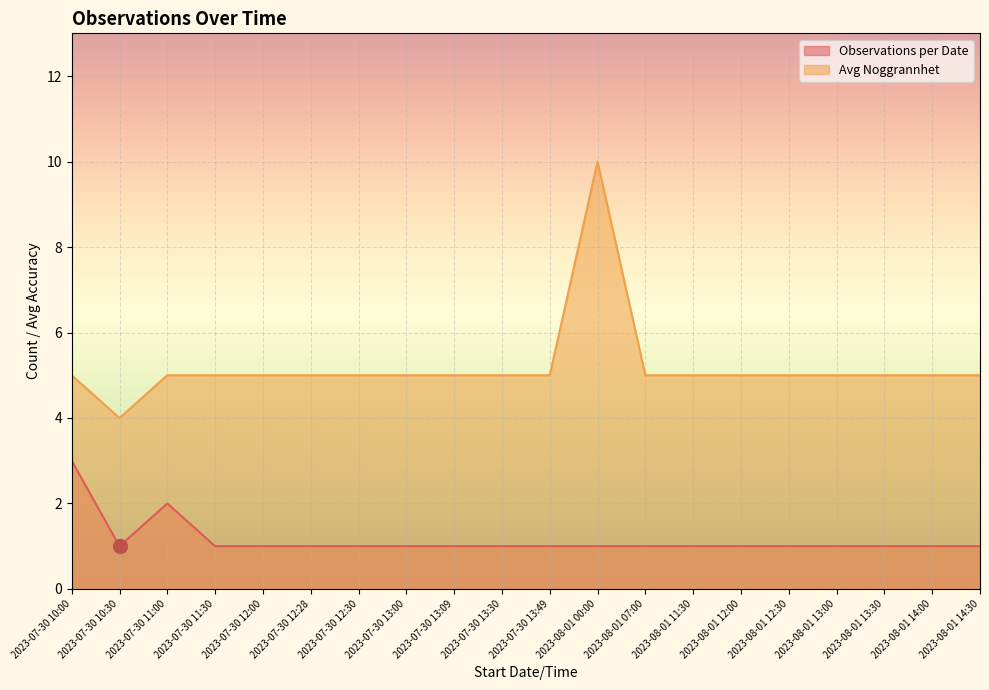

In Avg Noggrannhet, how many points are higher than both neighbors (excluding endpoints)?

1